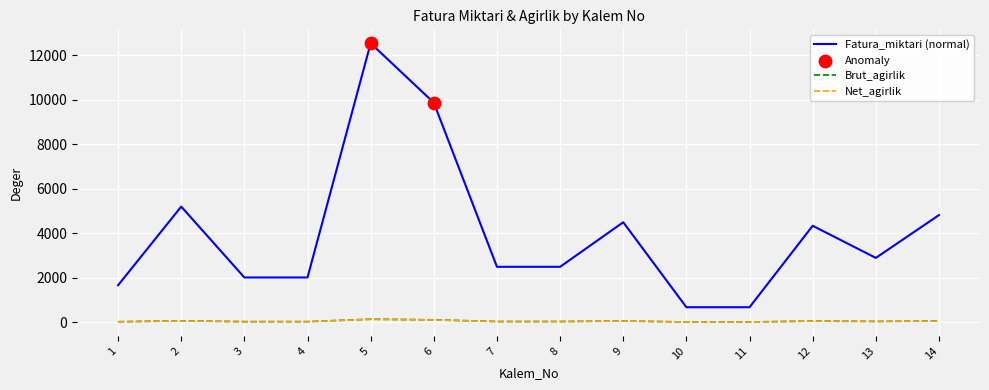

At which category is the sum across all series the highest?

5